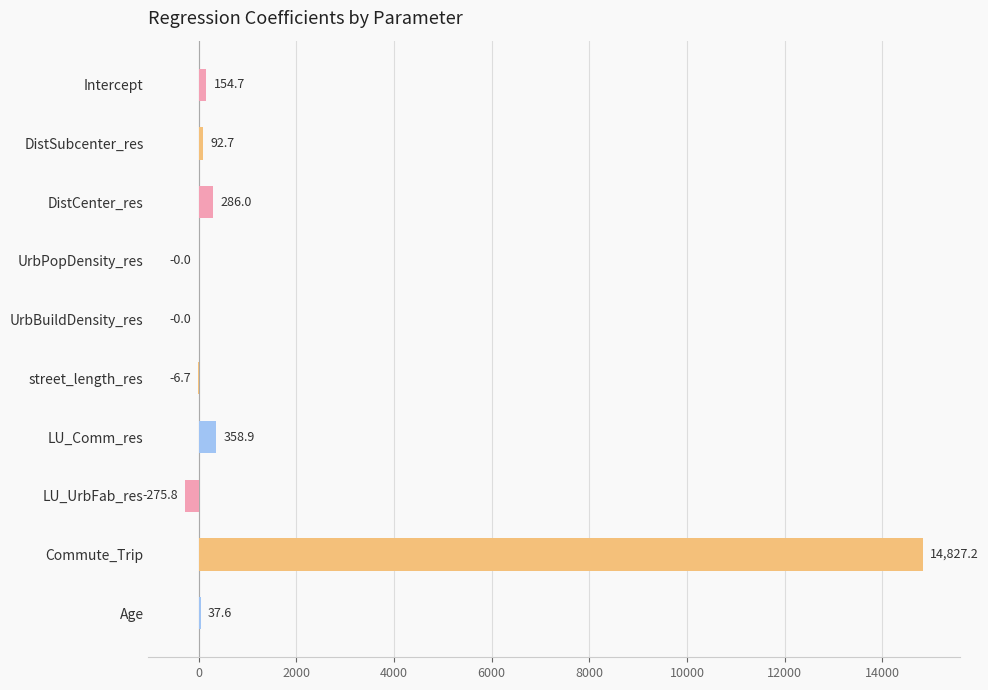

How many positive values are there?

6